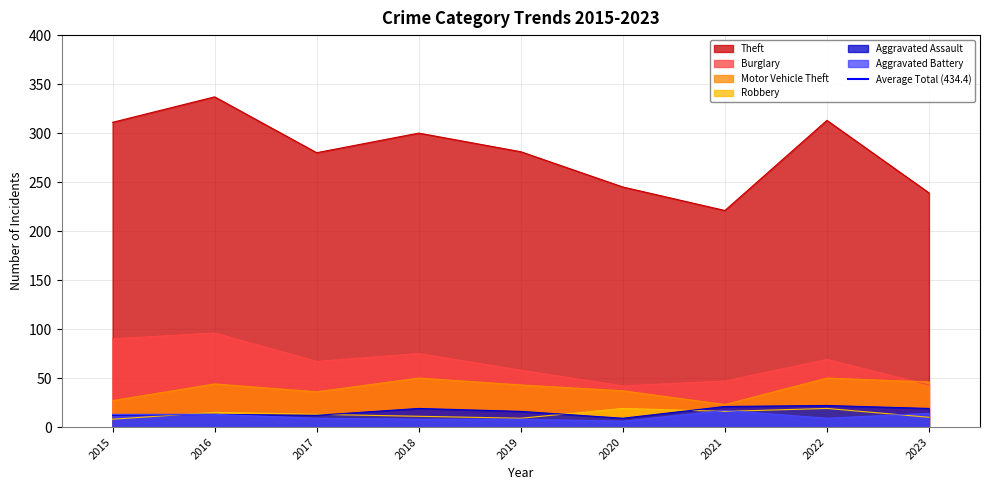

Which series has the largest range (max minus min)?

Theft